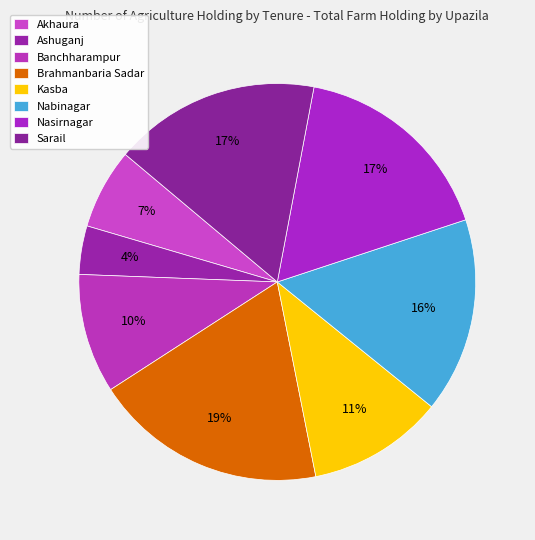

Do Nasirnagar and Sarail together represent more than half of the pie?

No